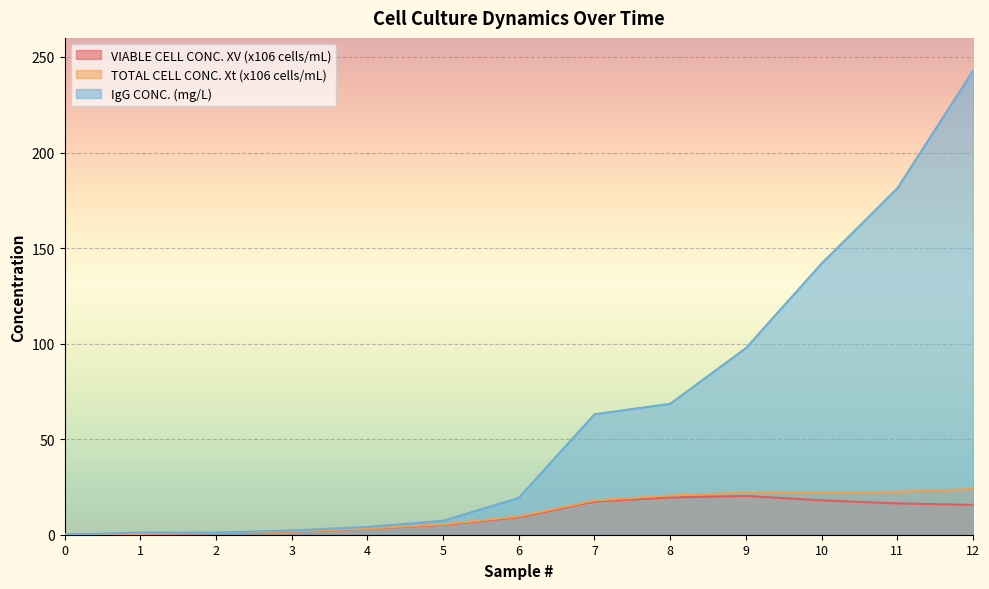

What is the average value of the TOTAL CELL CONC. Xt (x106 cells/mL) series?

11.6